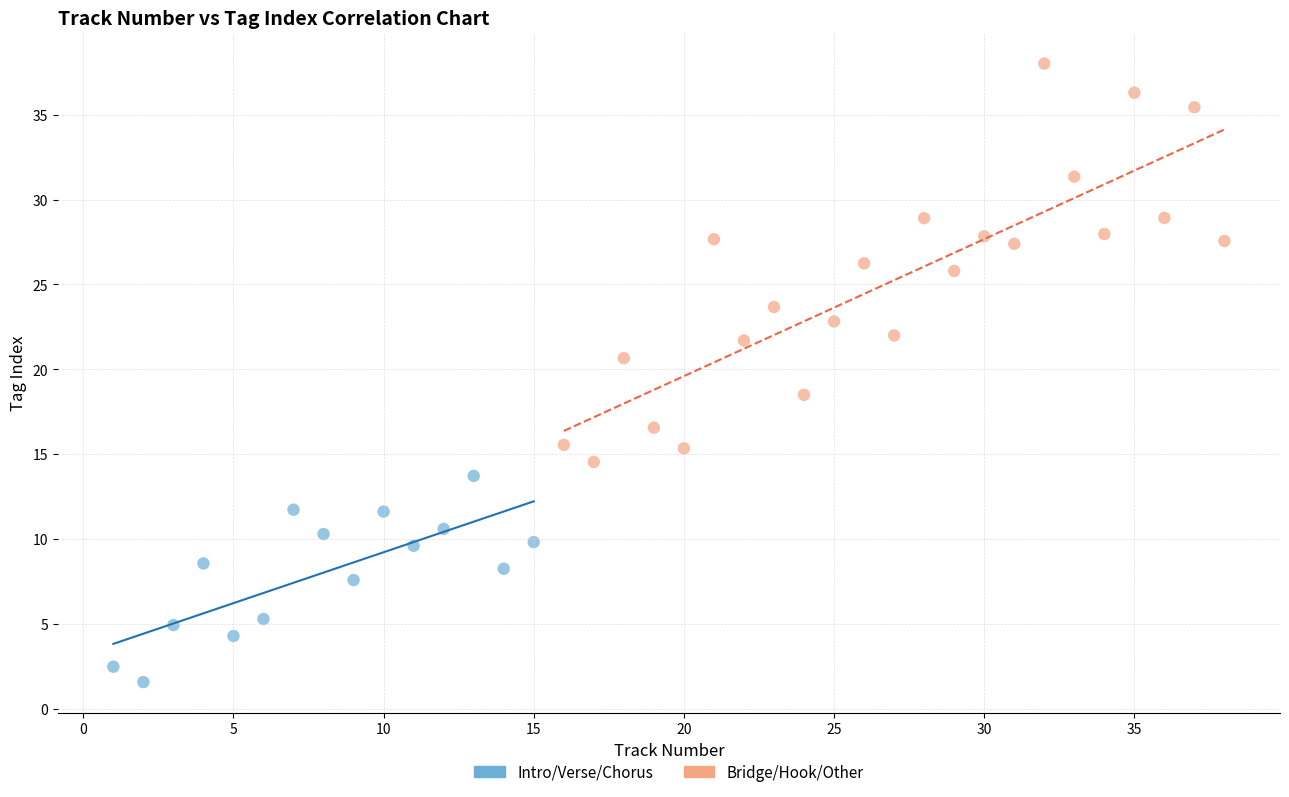

Which series contains the highest Y value?

Bridge/Hook/Other